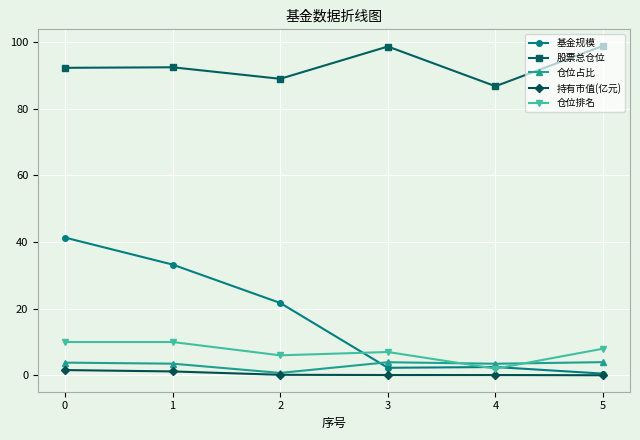

What is the maximum value for 仓位排名?

10.0